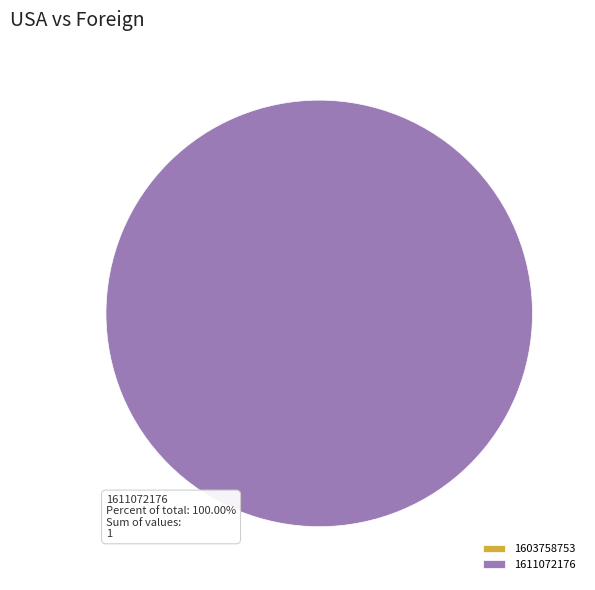

To the nearest percent, what is the combined percentage of 1603758753 and 1611072176?

100%